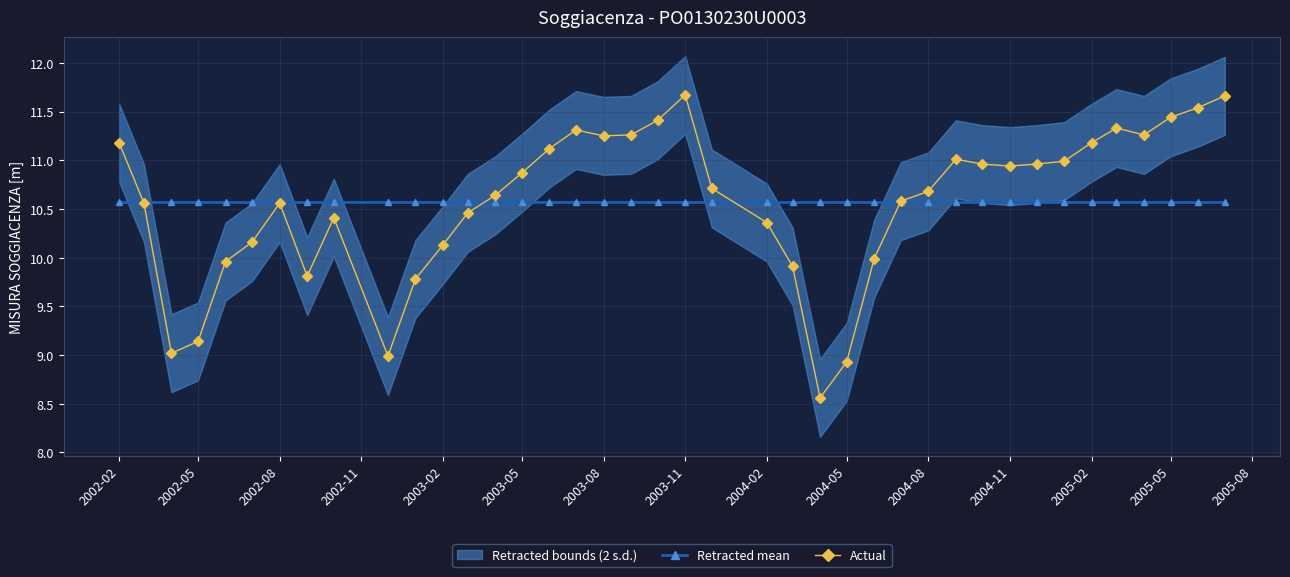

At which category does Actual reach its first local peak?

2002-08